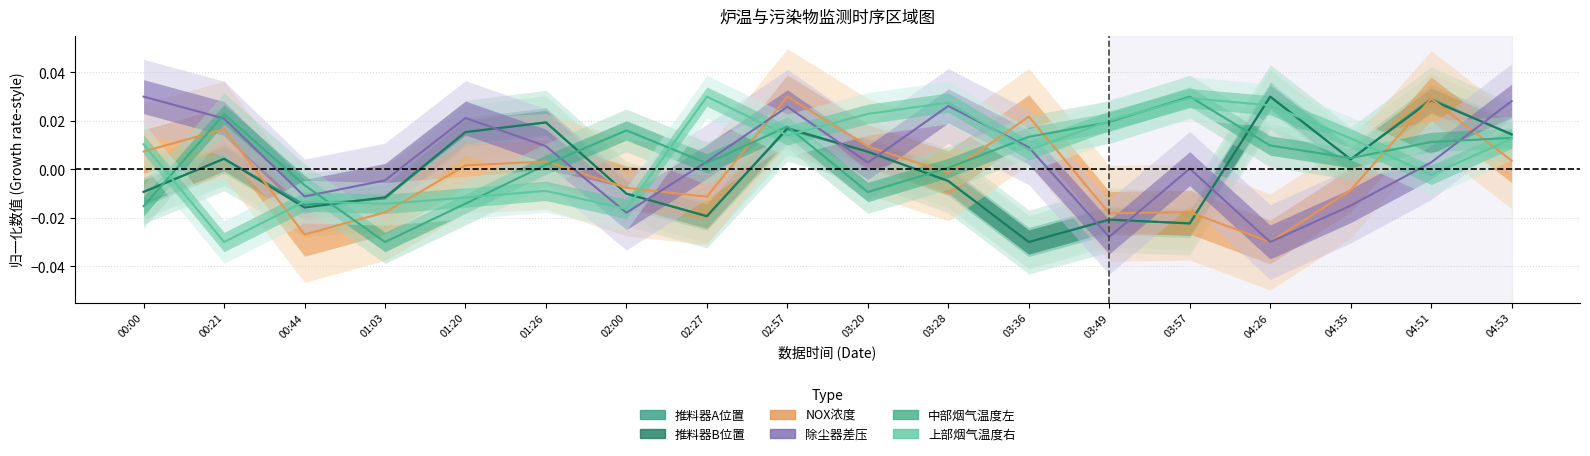

What are all the series names shown in the legend?

推料器A位置, 推料器B位置, NOX浓度, 除尘器差压, 中部烟气温度左, 上部烟气温度右